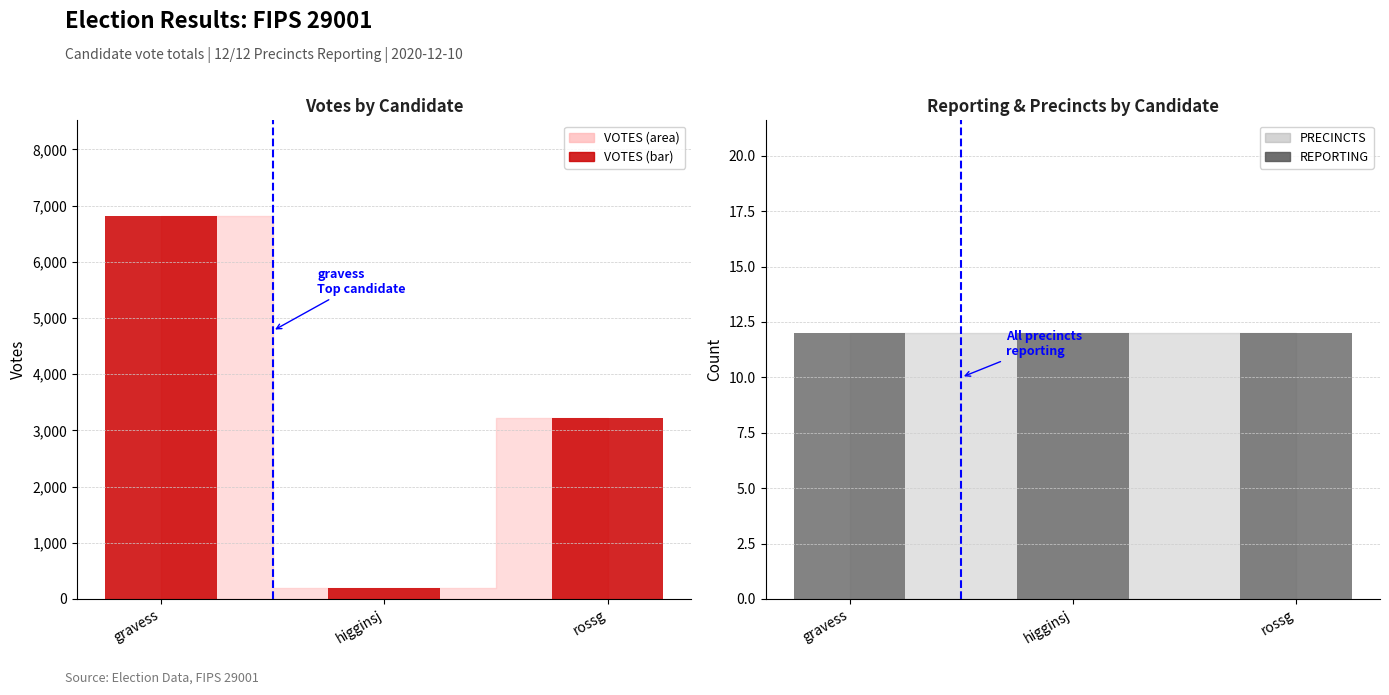

Which series has the largest range (max minus min)?

VOTES